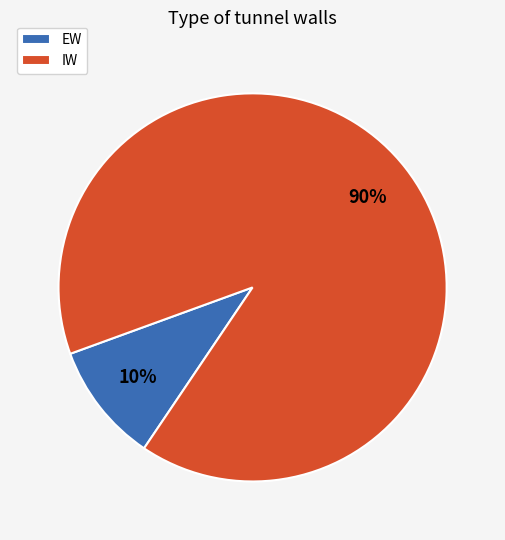

True or false: EW accounts for 20% of the total.

False